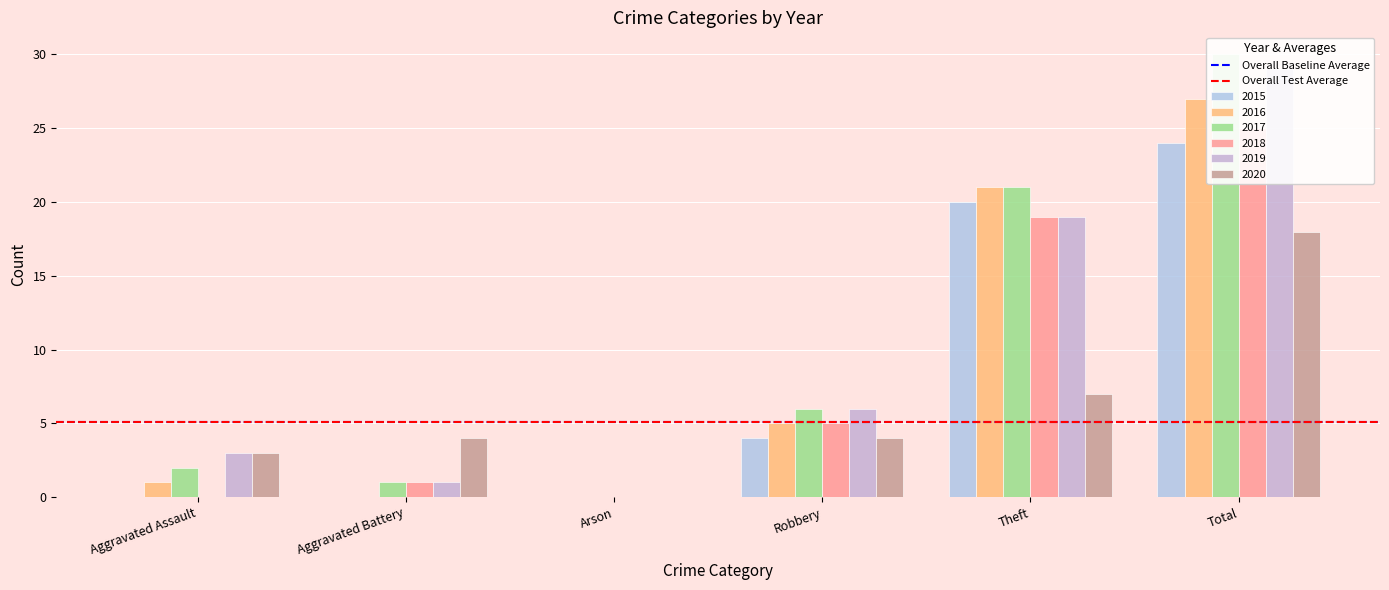

What is the label of the 4th bar from the right?

Arson